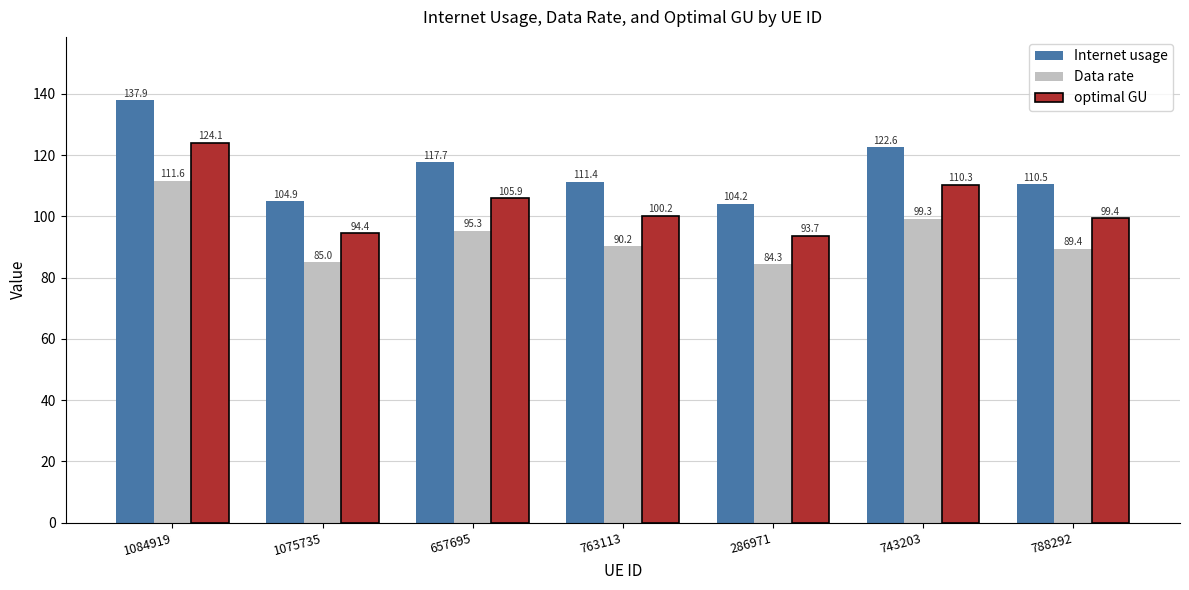

What is the spread (max minus min) of values at 1084919?

26.3